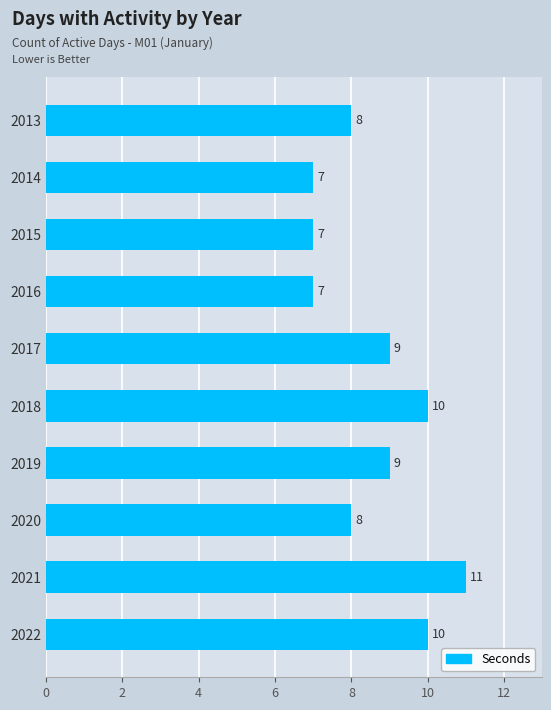

How many values are between 7 and 10?

9